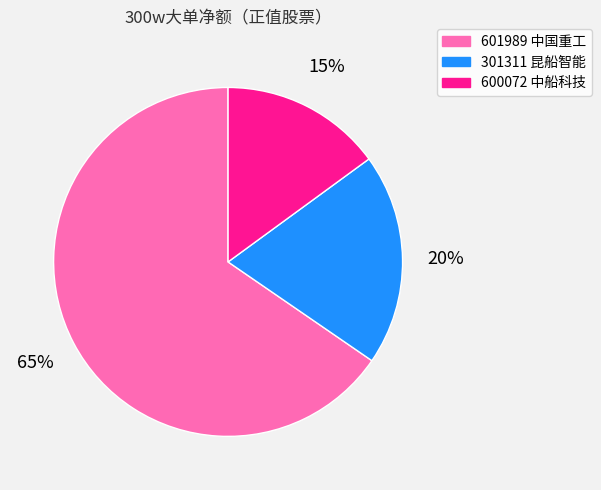

What percentage is the 600072 中船科技 slice, to the nearest percent?

15%